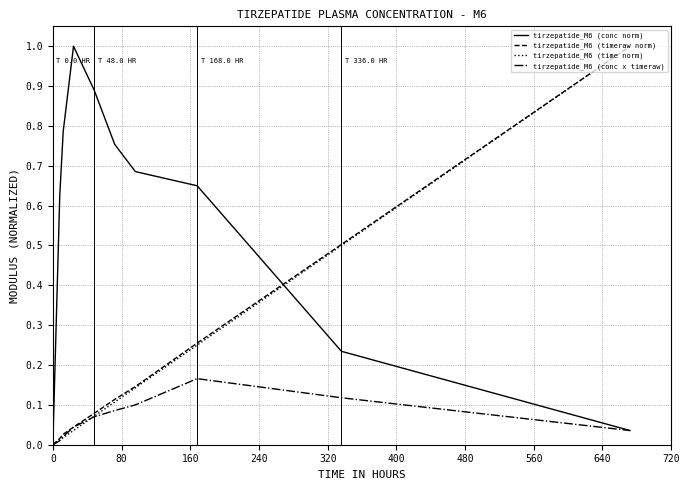

Which series has the largest total across all categories?

tirzepatide_M6 (conc norm)